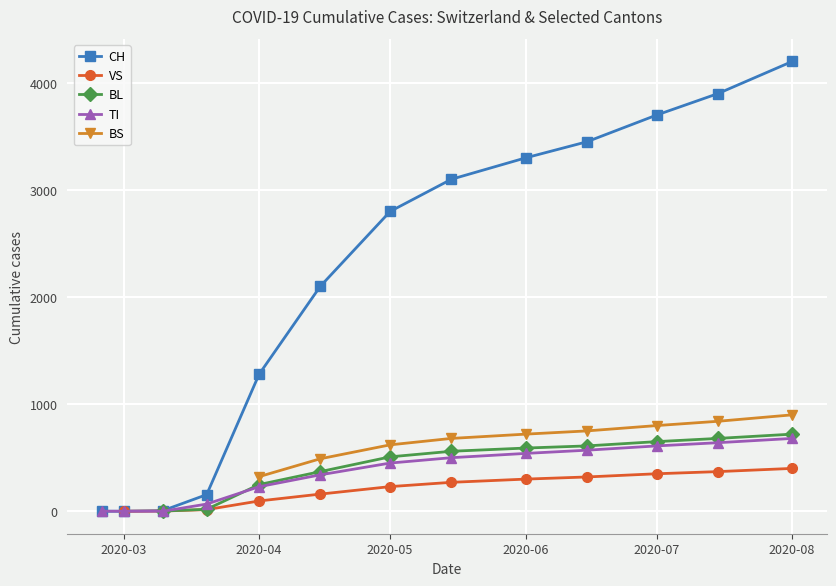

True or false: CH has more than 1 points higher than both neighbors.

False